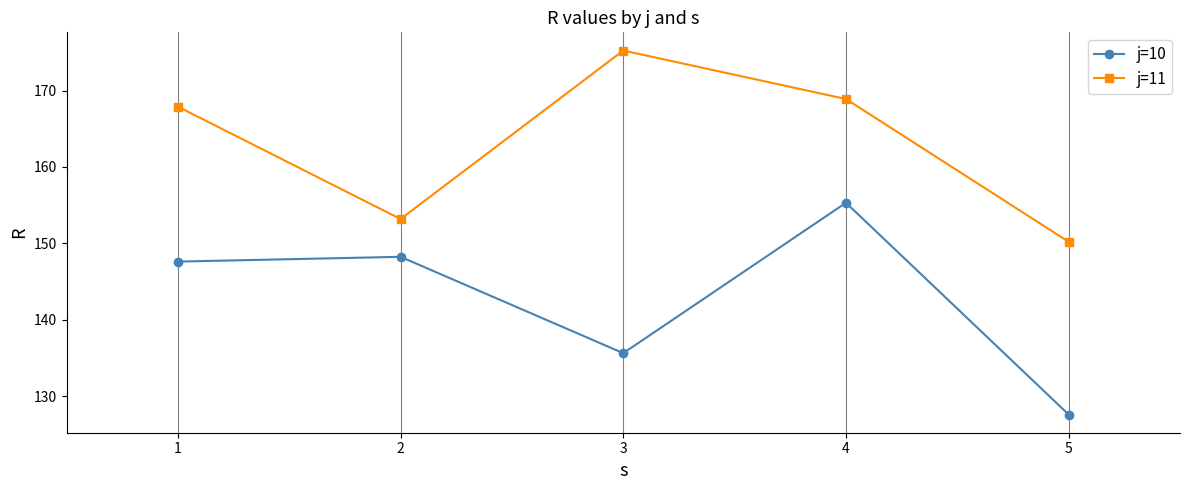

Read the j=10 value at 4.

155.3